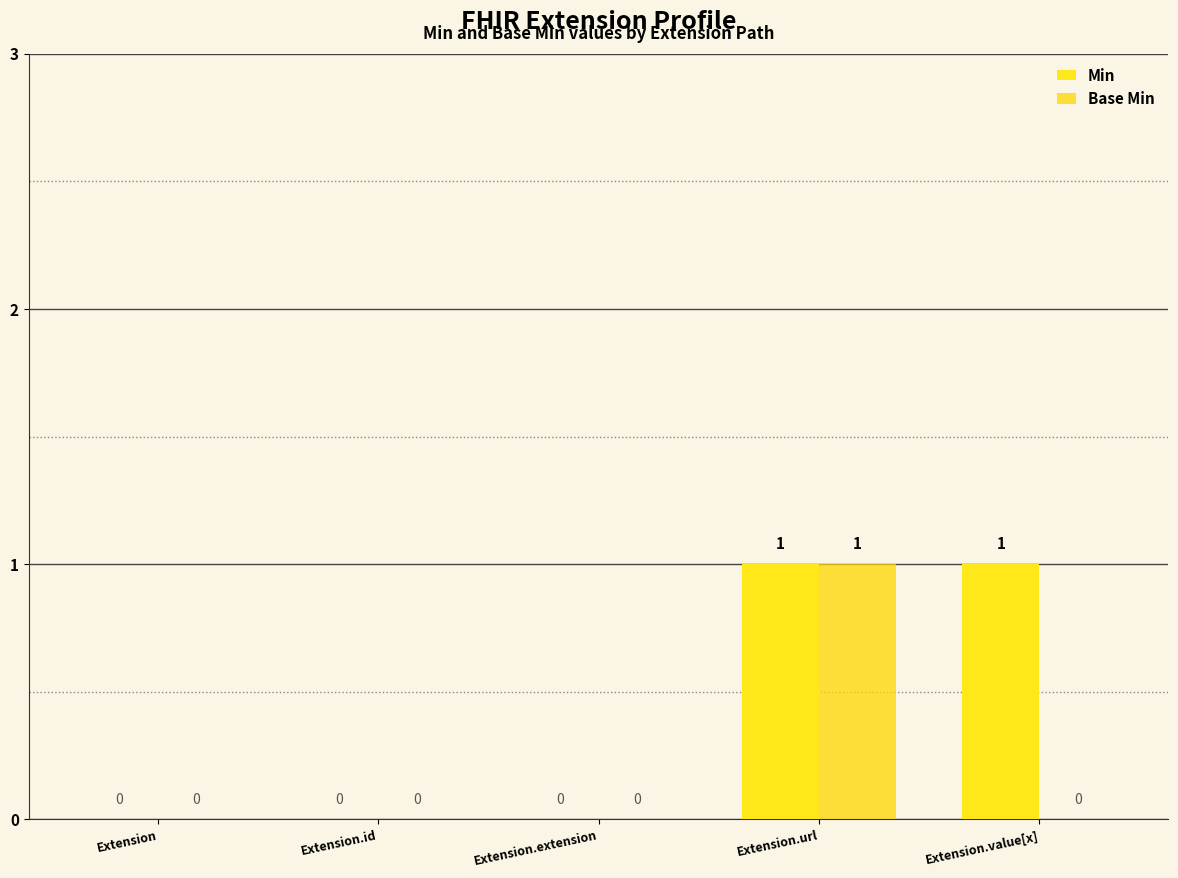

How many distinct data groups are displayed?

2